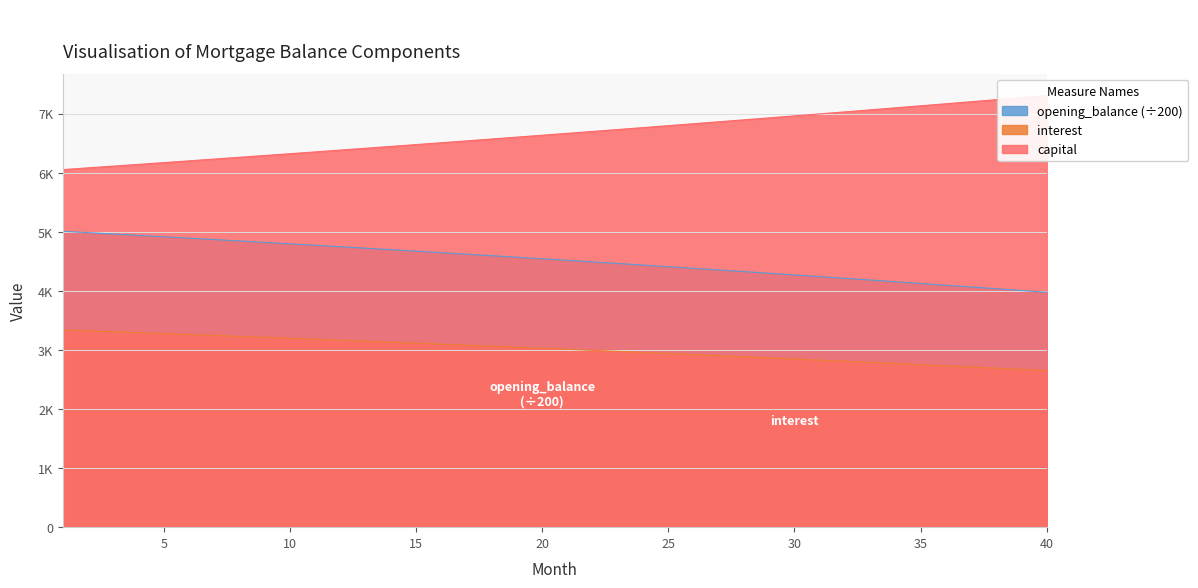

At which label does opening_balance first exceed 4542?

1